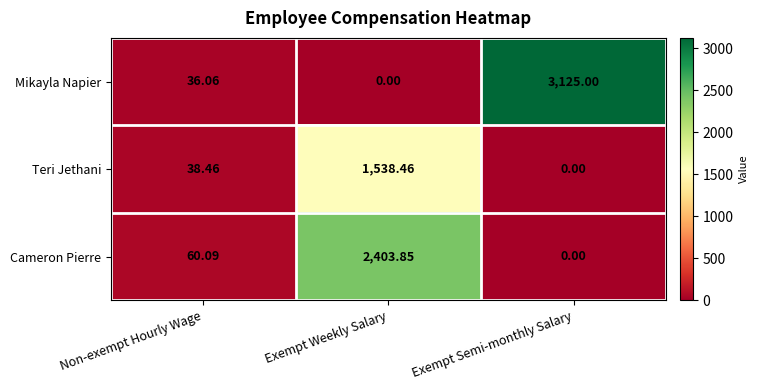

How many values in the Mikayla Napier series are below 36?

1